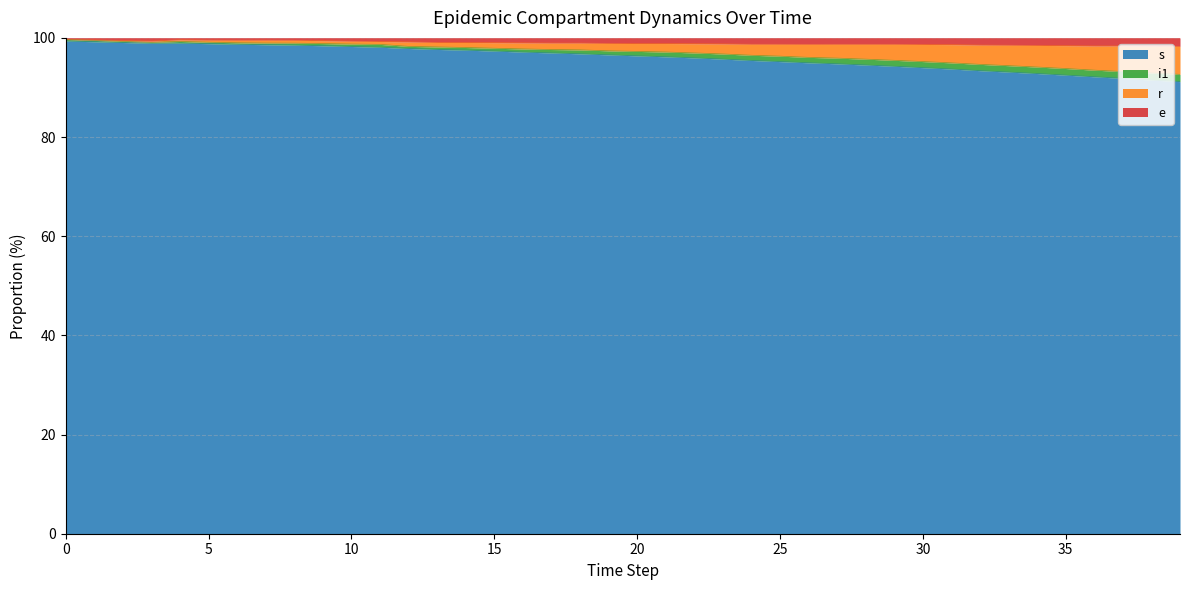

At which category does e reach its first local peak?

4